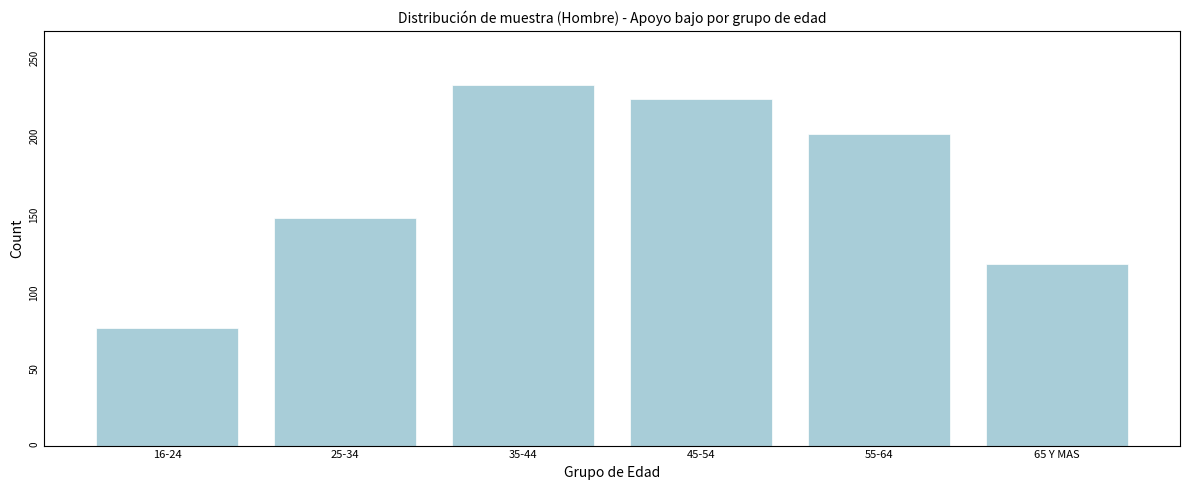

Reading left to right, list all the values displayed in this chart.

75	145	230	221	199	116